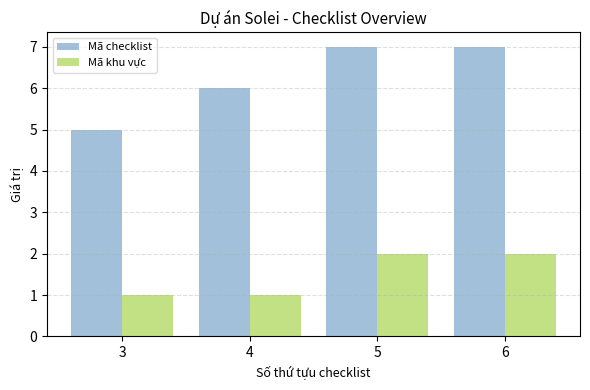

The Mã checklist series shows 5 at 3. True or false?

True